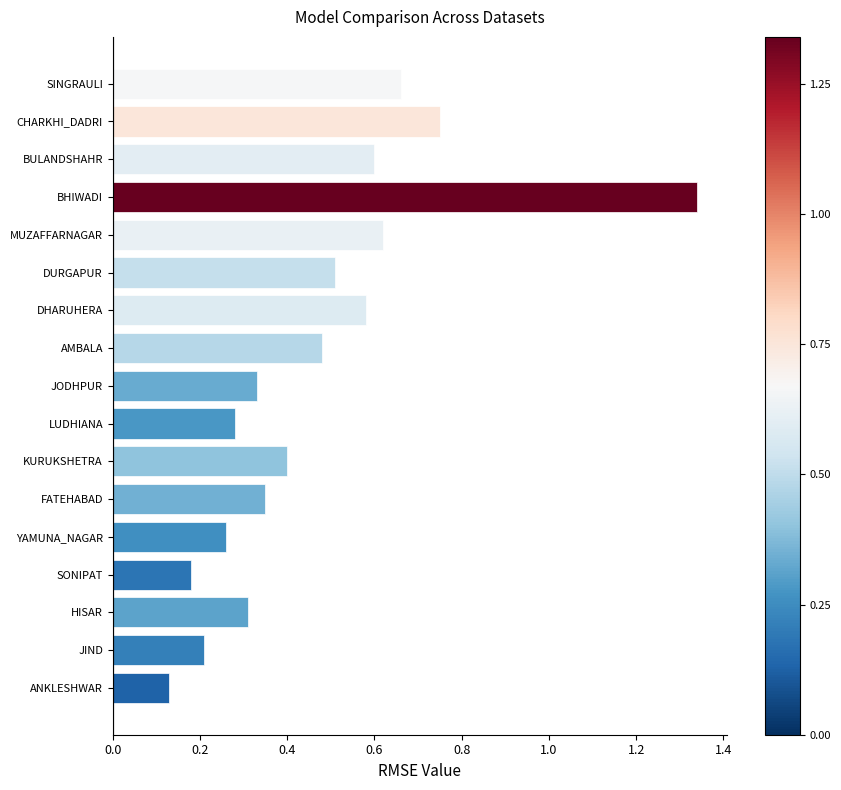

How many bars are there in total?

17